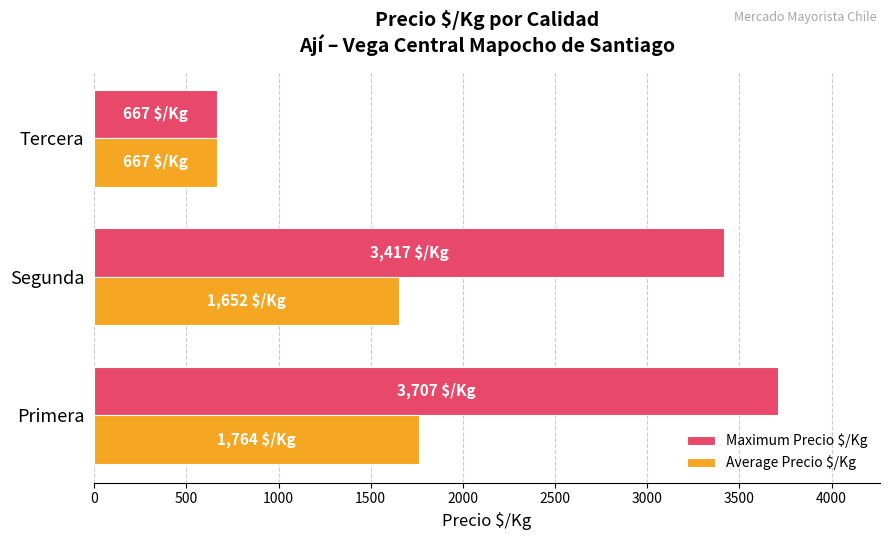

Which series has the largest range (max minus min)?

Maximum Precio $/Kg